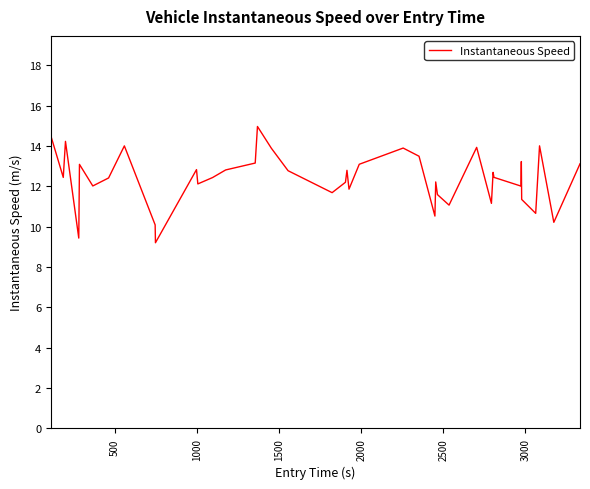

True or false: the data has more than 0 interior local peaks.

True